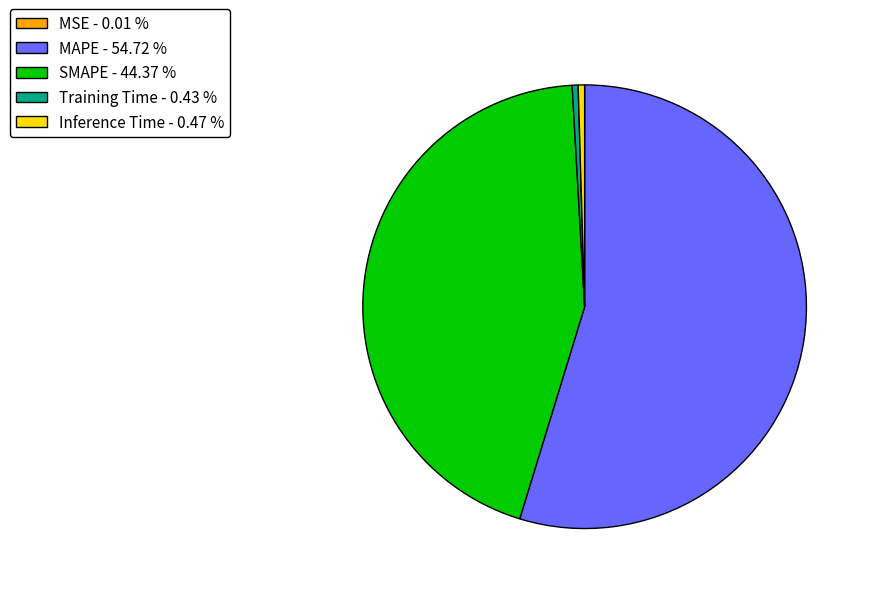

Do SMAPE - 44.37 % and MAPE - 54.72 % together represent more than half of the pie?

Yes